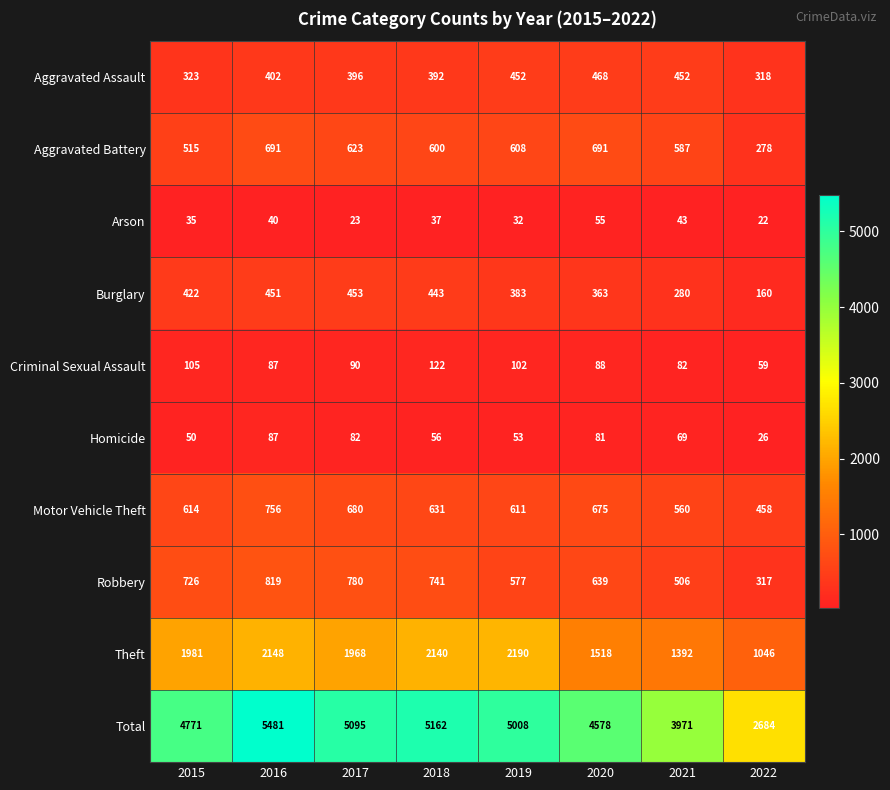

Is it true that Robbery equals 819 at 2016?

True